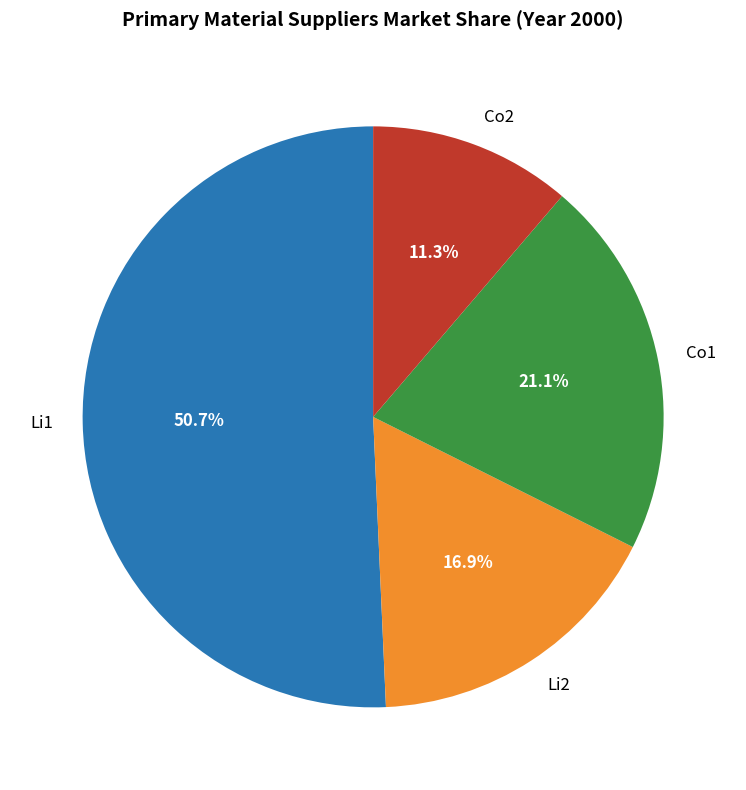

To the nearest percent, what percentage of the pie is Li1?

51%